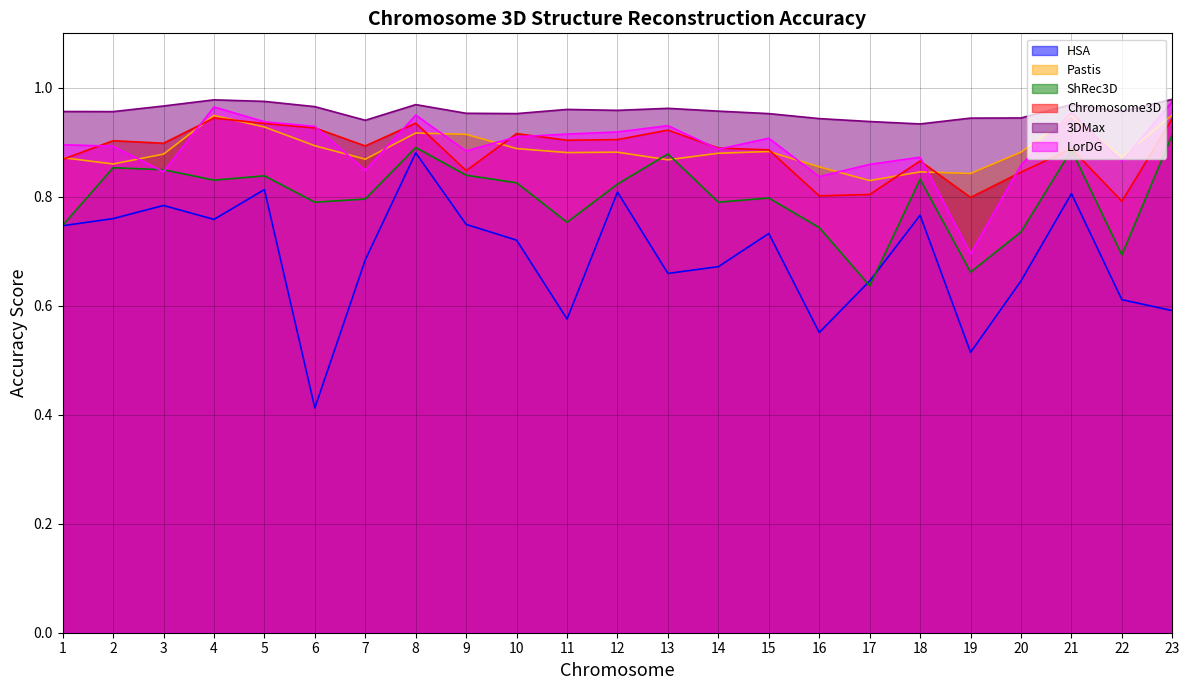

Where is Chromosome3D nearest to the value 0?

22